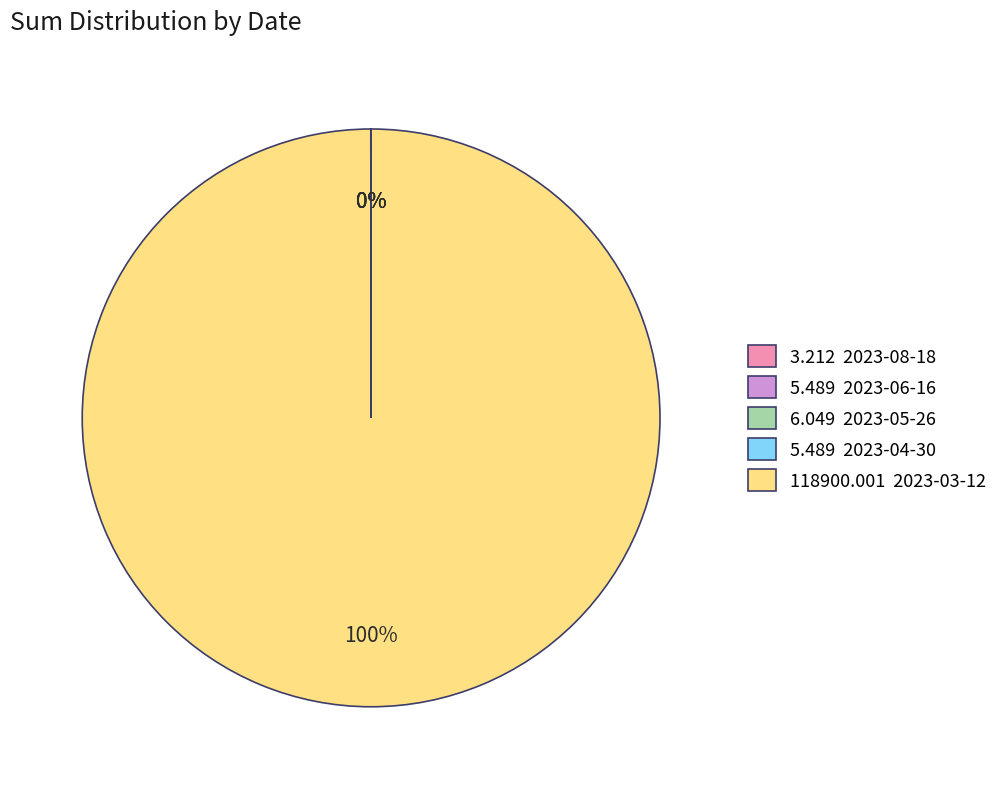

Is there any slice that represents more than half of the pie?

Yes